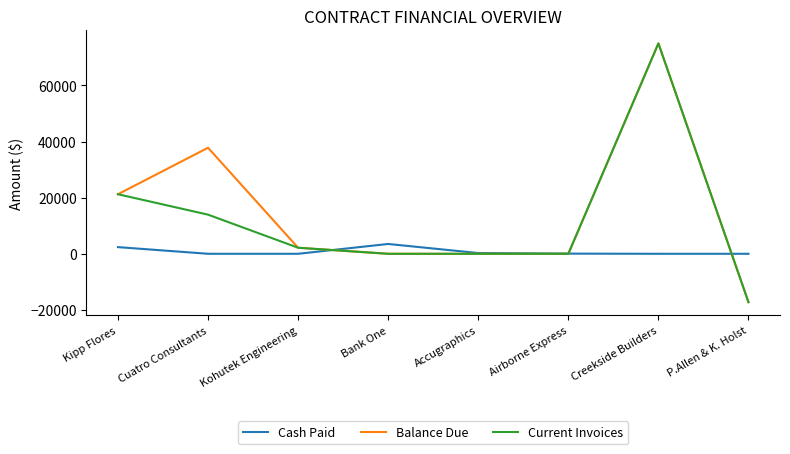

What are all the series names shown in the legend?

Cash Paid, Balance Due, Current Invoices